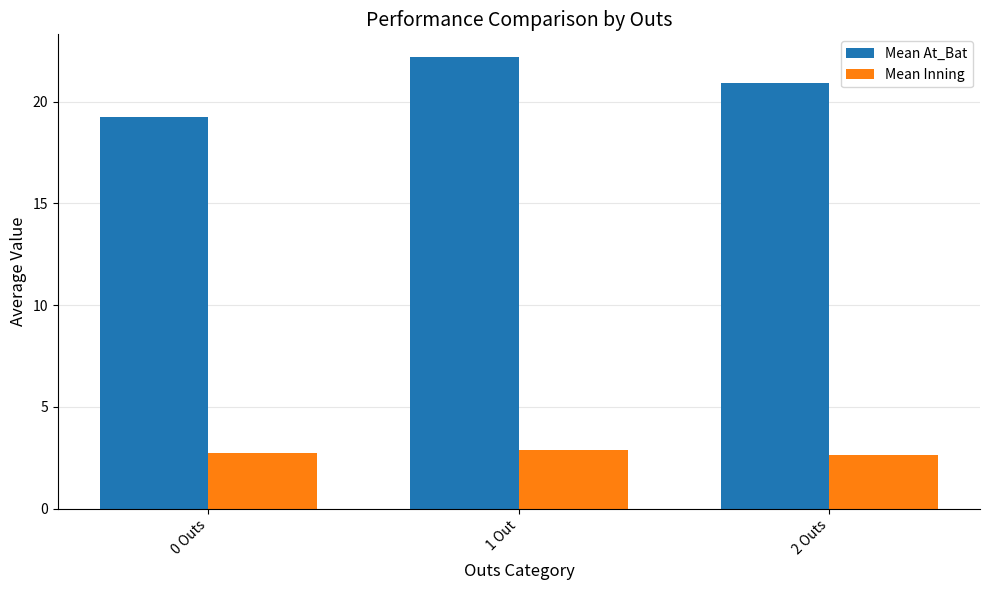

List the series in order of their overall mean, highest first.

Mean At_Bat, Mean Inning